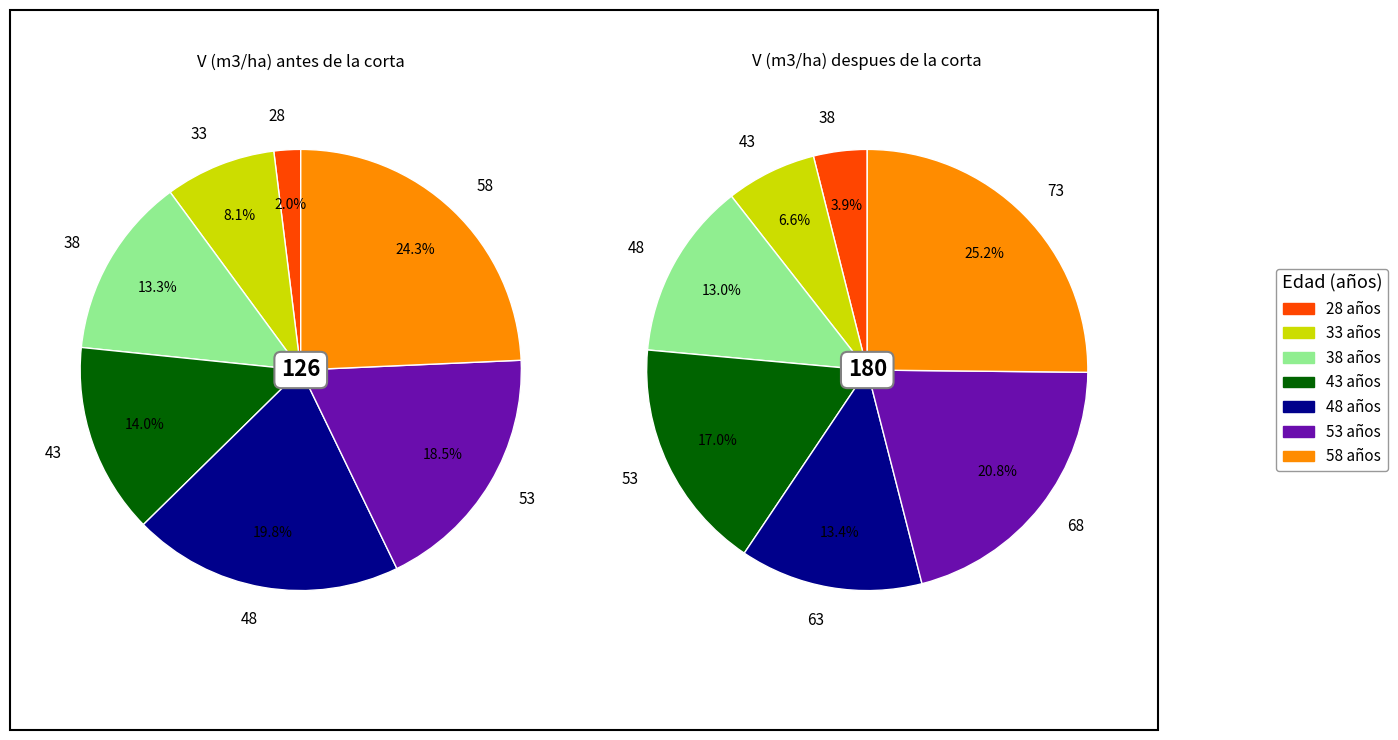

Which category has the smallest portion of the pie?

28